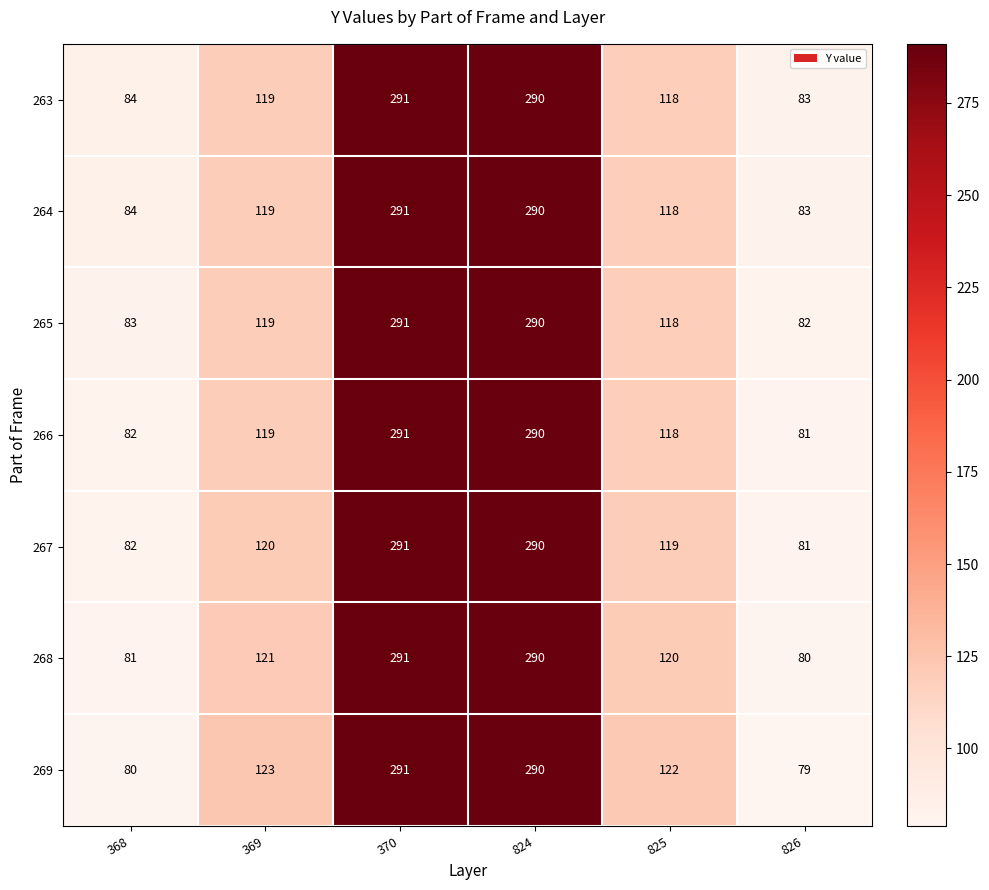

The 269 series shows 122 at 825. True or false?

True